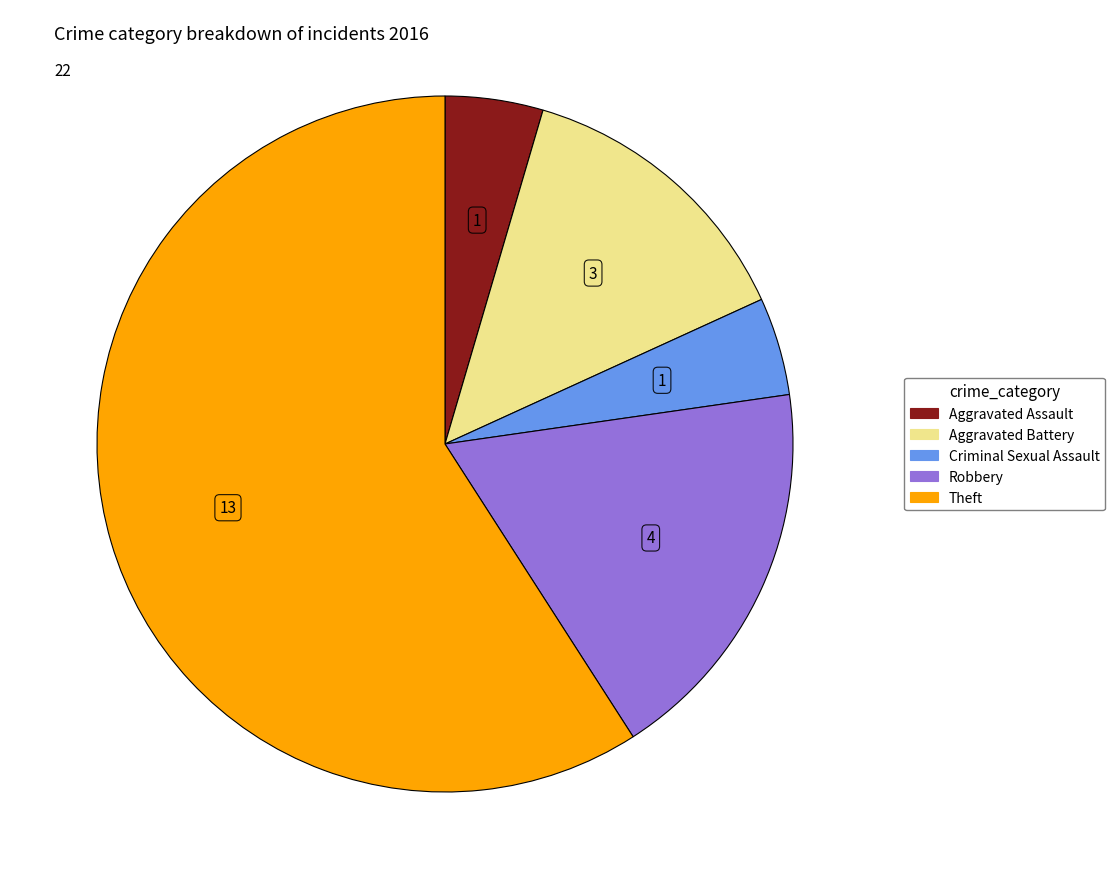

Which has a higher value, Robbery or Aggravated Assault?

Robbery